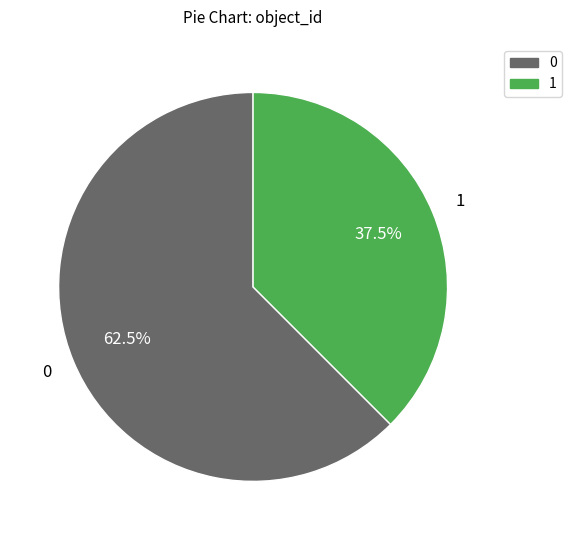

Combined, do 0 and 1 account for over 50%?

Yes